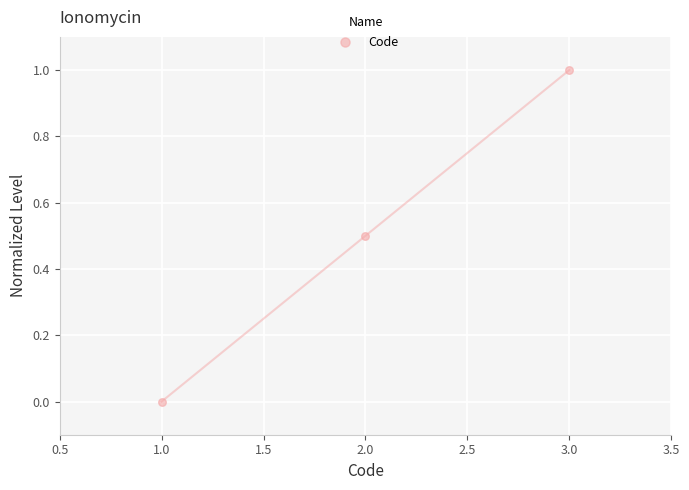

What is the average Y value?

0.5